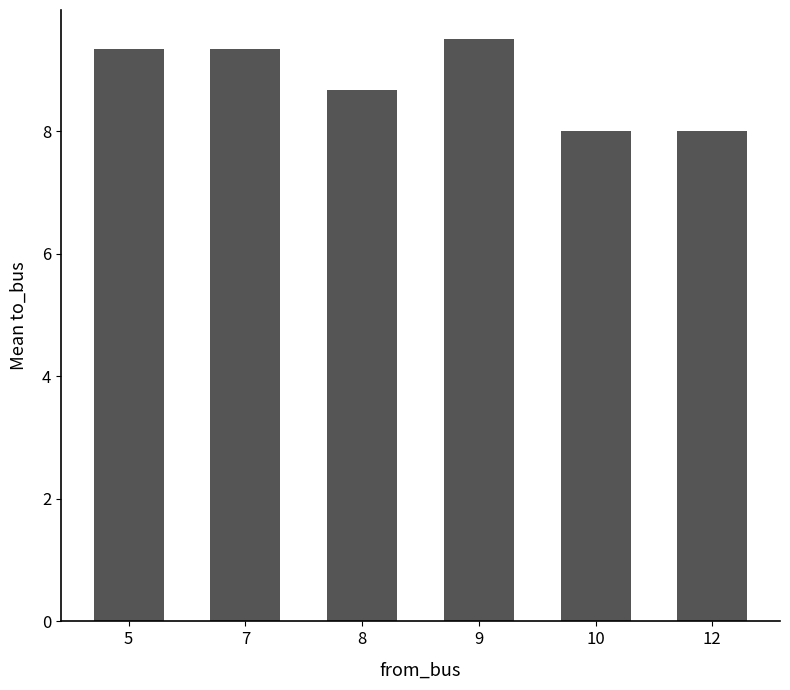

Reading left to right, transcribe all the data shown in this chart.

9.3	9.3	8.7	9.5	8.0	8.0